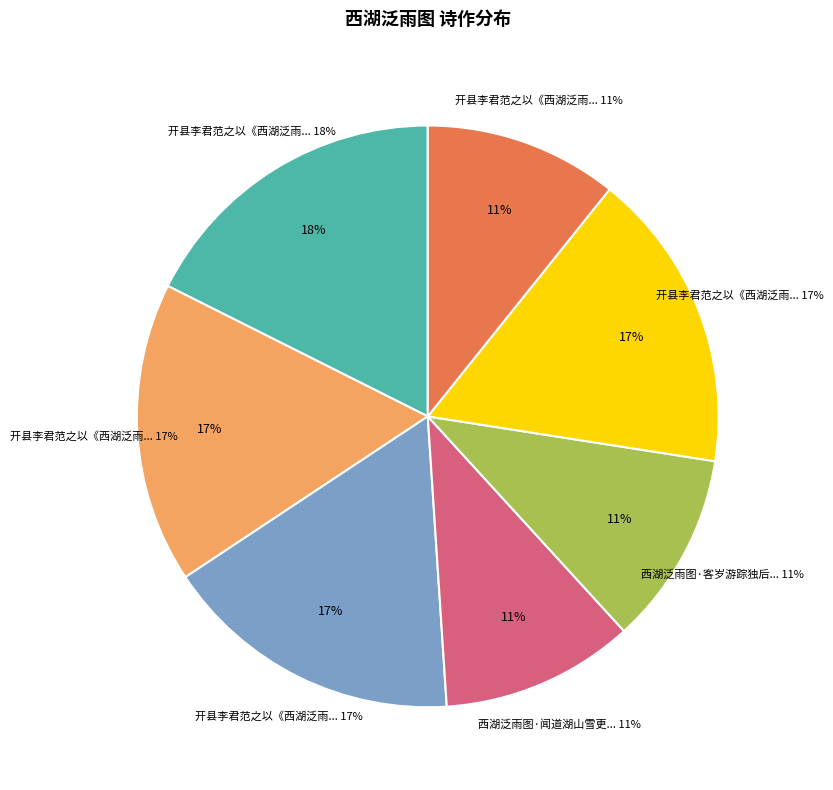

Rank the categories by value from highest to lowest.

开县李君范之以《西湖泛雨图》属题, 开县李君范之以《西湖泛雨图》属题 其三, 开县李君范之以《西湖泛雨图》属题 其二, 开县李君范之以《西湖泛雨图》属题 其一, 西湖泛雨图·闻道湖山雪更奇, 西湖泛雨图·客岁游踪独后君, 开县李君范之以《西湖泛雨图》属题